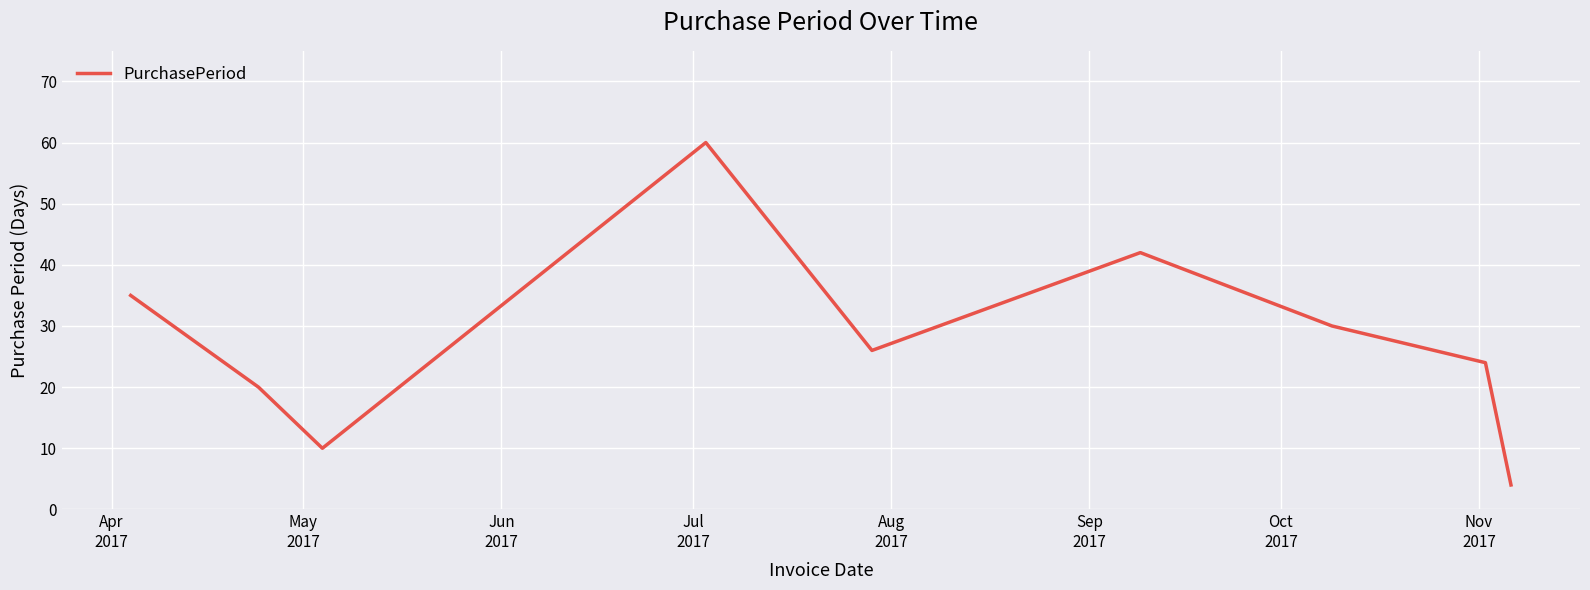

What is the difference between the maximum and minimum values?

56